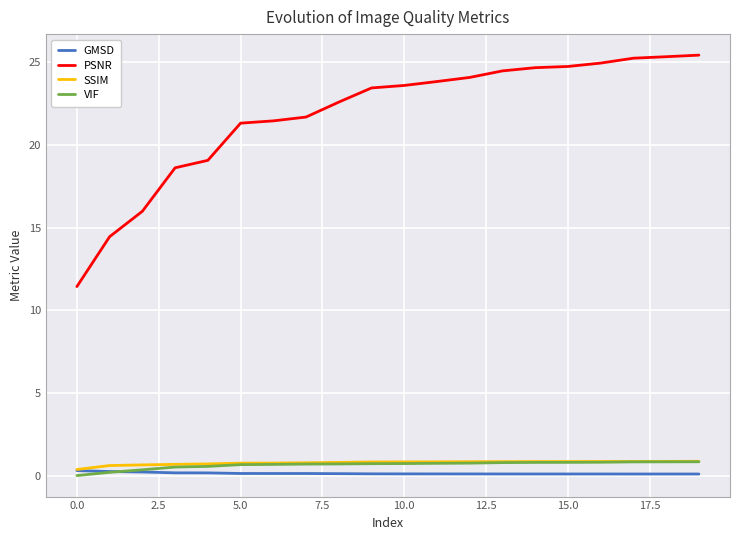

Which series has the largest range (max minus min)?

PSNR